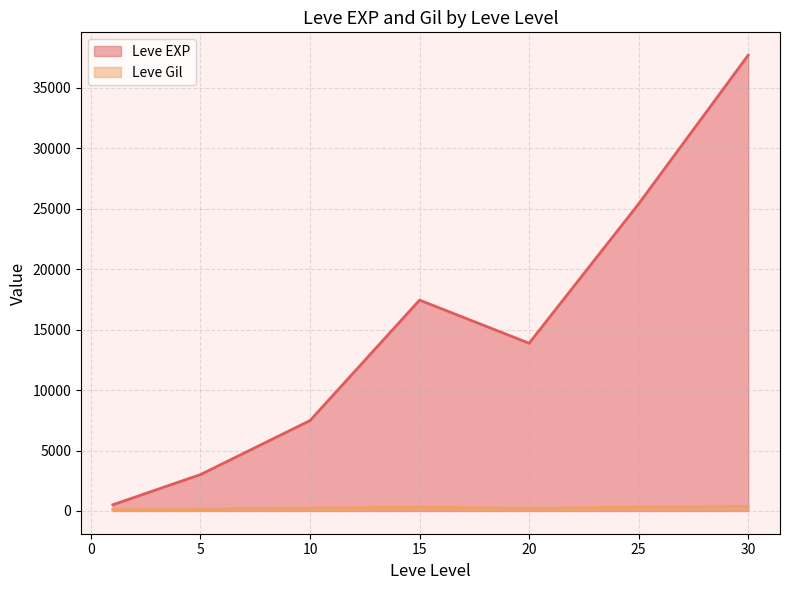

At how many categories does at least one series exceed 23418?

2